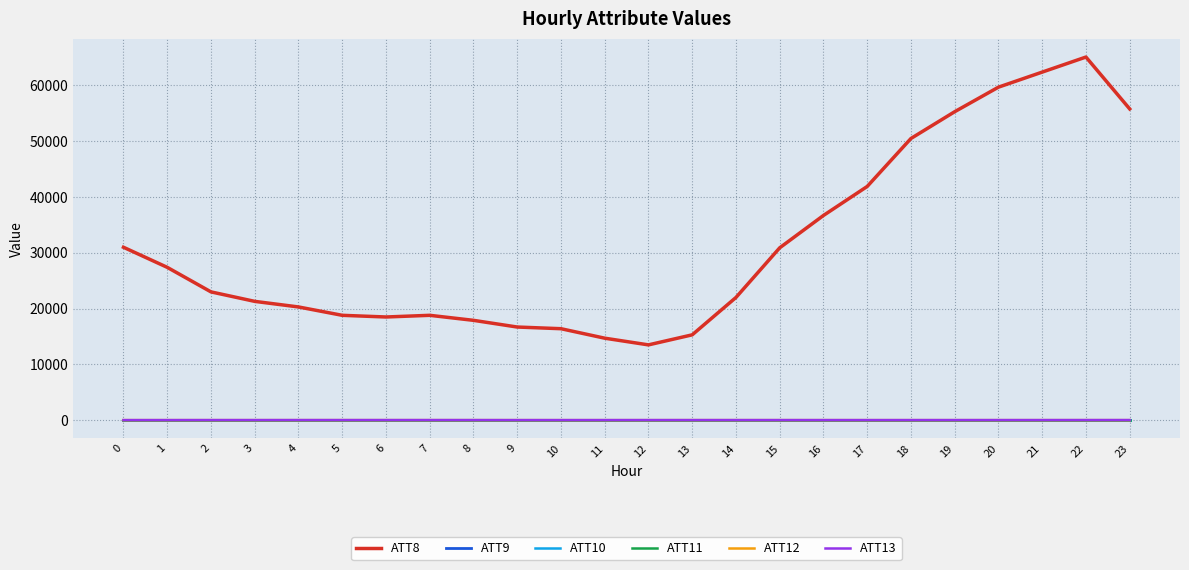

What is the average value of the ATT9 series?

-10.0